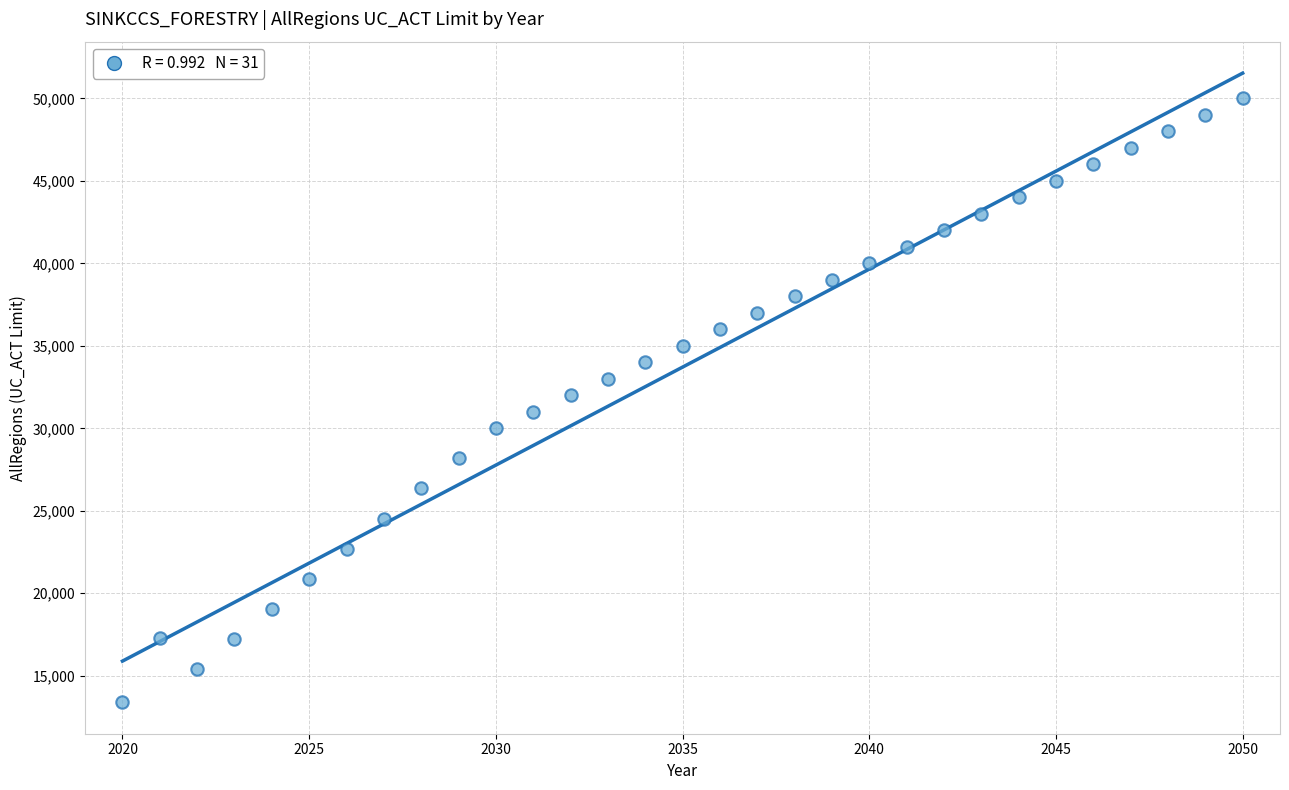

What is the range of X values (max minus min)?

30.0